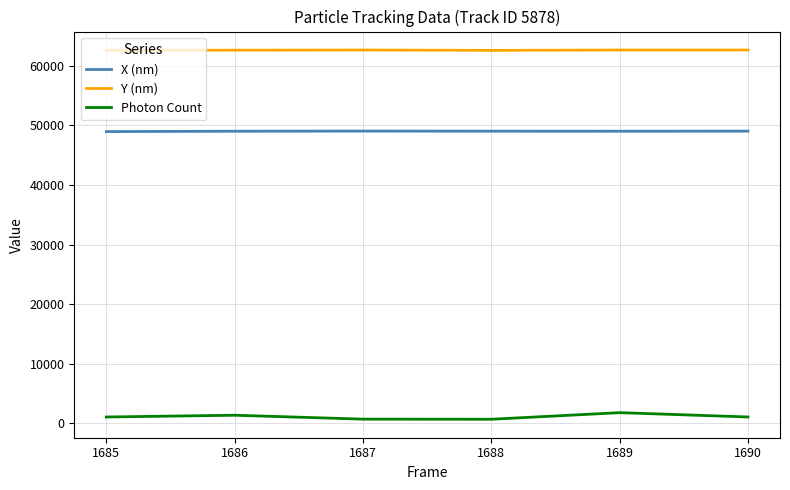

True or false: X (nm) and Y (nm) intersect in this chart.

False